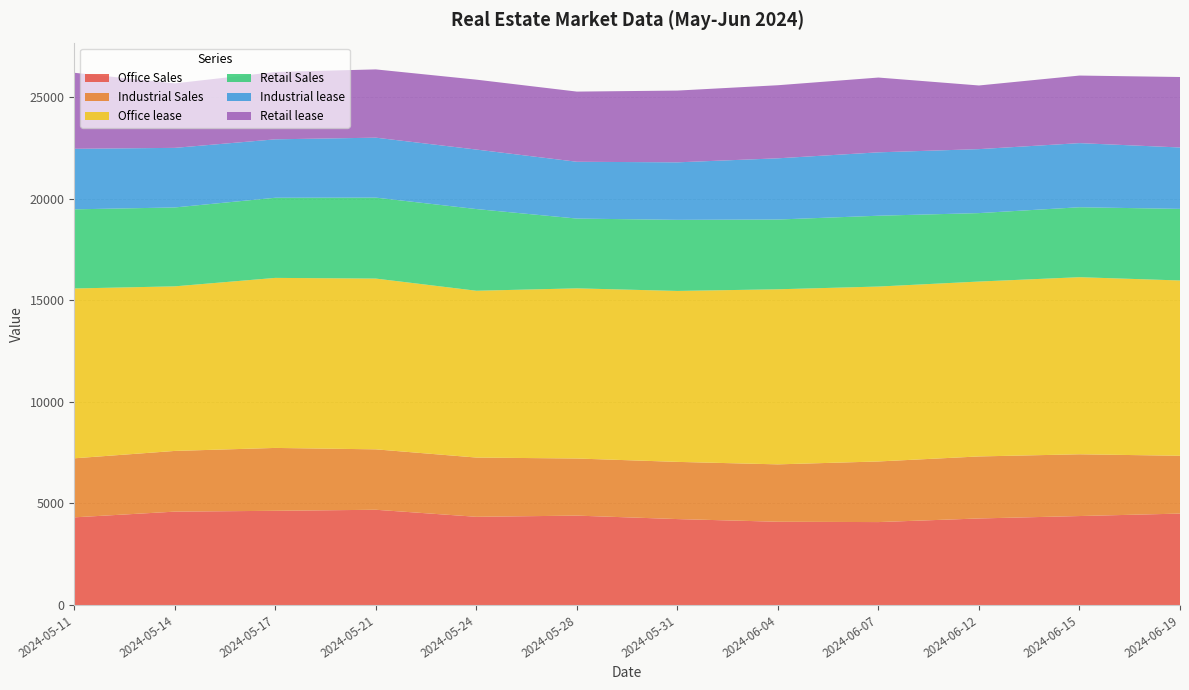

Reading left to right, list all the values displayed in this chart.

Office Sales: 2024-05-11=4314	2024-05-14=4595	2024-05-17=4636	2024-05-21=4687	2024-05-24=4341	2024-05-28=4399	2024-05-31=4229	2024-06-04=4097	2024-06-07=4081	2024-06-12=4259	2024-06-15=4378	2024-06-19=4499
Industrial Sales: 2024-05-11=2905	2024-05-14=2987	2024-05-17=3094	2024-05-21=2973	2024-05-24=2915	2024-05-28=2810	2024-05-31=2814	2024-06-04=2824	2024-06-07=2983	2024-06-12=3052	2024-06-15=3039	2024-06-19=2845
Office lease: 2024-05-11=8357	2024-05-14=8099	2024-05-17=8367	2024-05-21=8403	2024-05-24=8208	2024-05-28=8373	2024-05-31=8412	2024-06-04=8615	2024-06-07=8607	2024-06-12=8606	2024-06-15=8714	2024-06-19=8626
Retail Sales: 2024-05-11=3894	2024-05-14=3882	2024-05-17=3943	2024-05-21=3984	2024-05-24=4020	2024-05-28=3434	2024-05-31=3498	2024-06-04=3433	2024-06-07=3485	2024-06-12=3368	2024-06-15=3442	2024-06-19=3523
Industrial lease: 2024-05-11=2979	2024-05-14=2932	2024-05-17=2875	2024-05-21=2950	2024-05-24=2928	2024-05-28=2795	2024-05-31=2830	2024-06-04=3012	2024-06-07=3119	2024-06-12=3148	2024-06-15=3155	2024-06-19=3021
Retail lease: 2024-05-11=3741	2024-05-14=3173	2024-05-17=3315	2024-05-21=3359	2024-05-24=3440	2024-05-28=3453	2024-05-31=3531	2024-06-04=3596	2024-06-07=3680	2024-06-12=3132	2024-06-15=3325	2024-06-19=3468